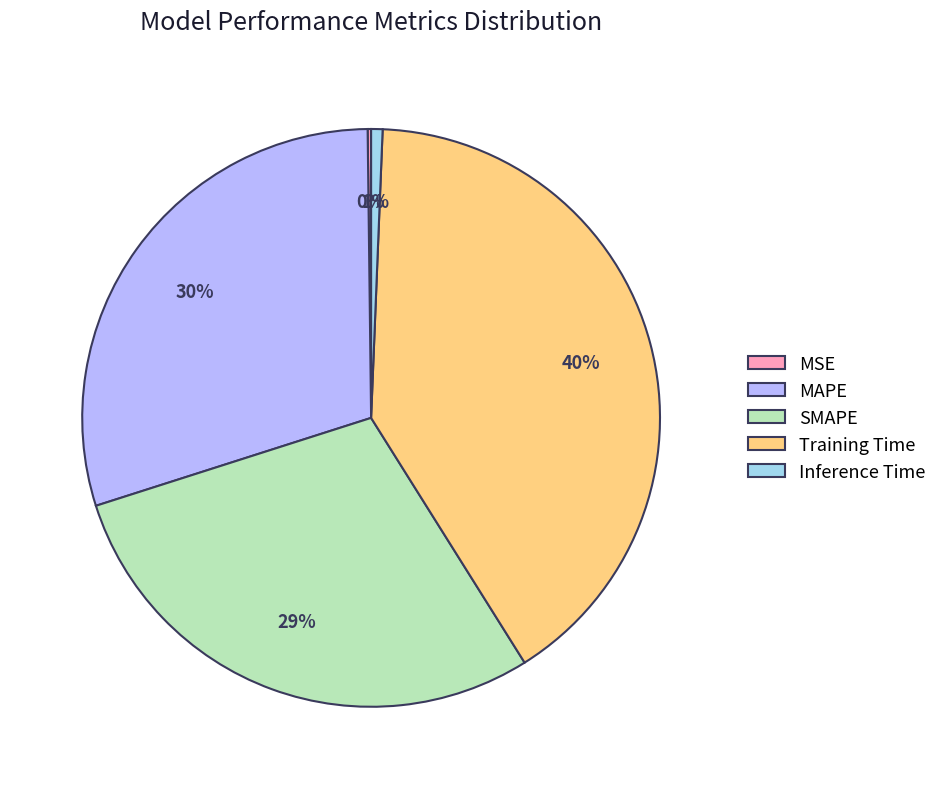

Combined, do MAPE and SMAPE account for over 50%?

Yes